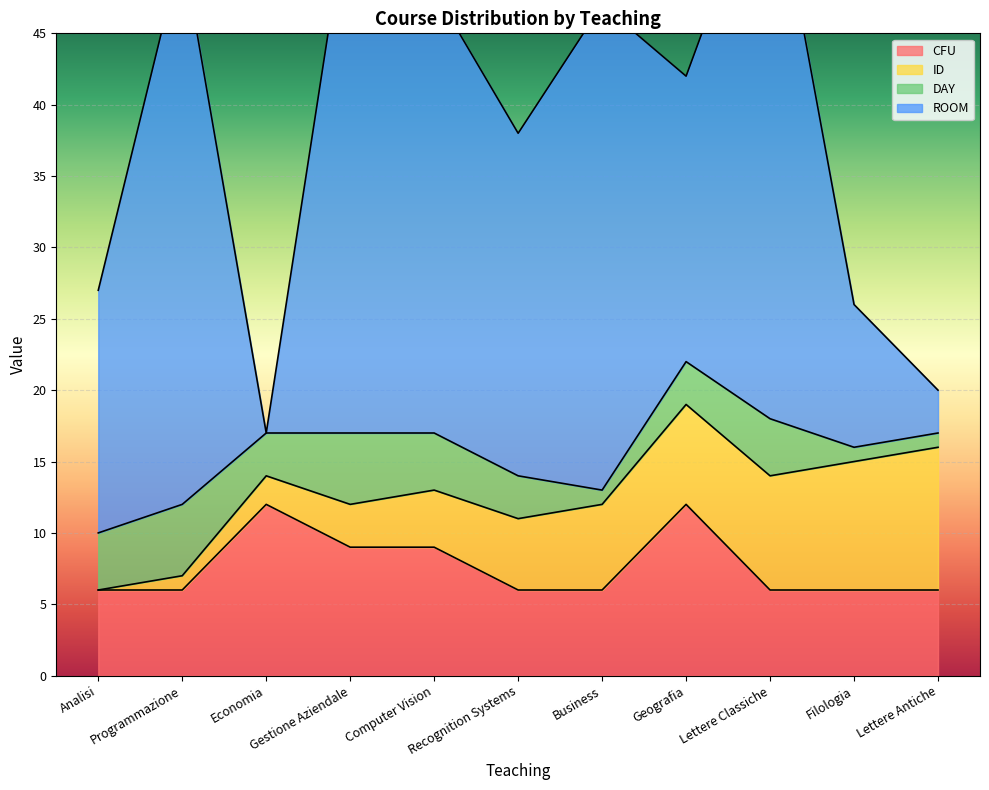

Reading left to right, extract all data points from this chart.

CFU: Analisi=6	Programmazione=6	Economia=12	Gestione Aziendale=9	Computer Vision=9	Recognition Systems=6	Business=6	Geografia=12	Lettere Classiche=6	Filologia=6	Lettere Antiche=6
ID: Analisi=0	Programmazione=1	Economia=2	Gestione Aziendale=3	Computer Vision=4	Recognition Systems=5	Business=6	Geografia=7	Lettere Classiche=8	Filologia=9	Lettere Antiche=10
DAY: Analisi=4	Programmazione=5	Economia=3	Gestione Aziendale=5	Computer Vision=4	Recognition Systems=3	Business=1	Geografia=3	Lettere Classiche=4	Filologia=1	Lettere Antiche=1
ROOM: Analisi=17	Programmazione=39	Economia=0	Gestione Aziendale=38	Computer Vision=31	Recognition Systems=24	Business=34	Geografia=20	Lettere Classiche=40	Filologia=10	Lettere Antiche=3